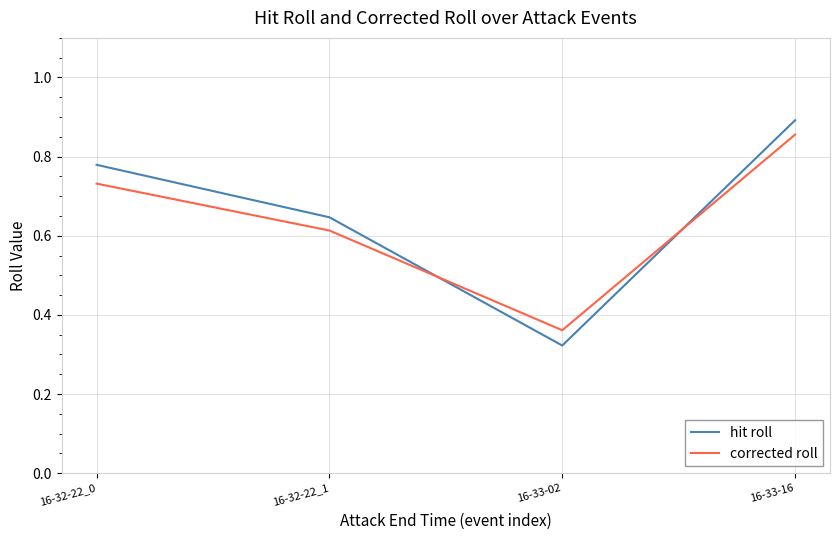

How many lines are shown in the chart?

2